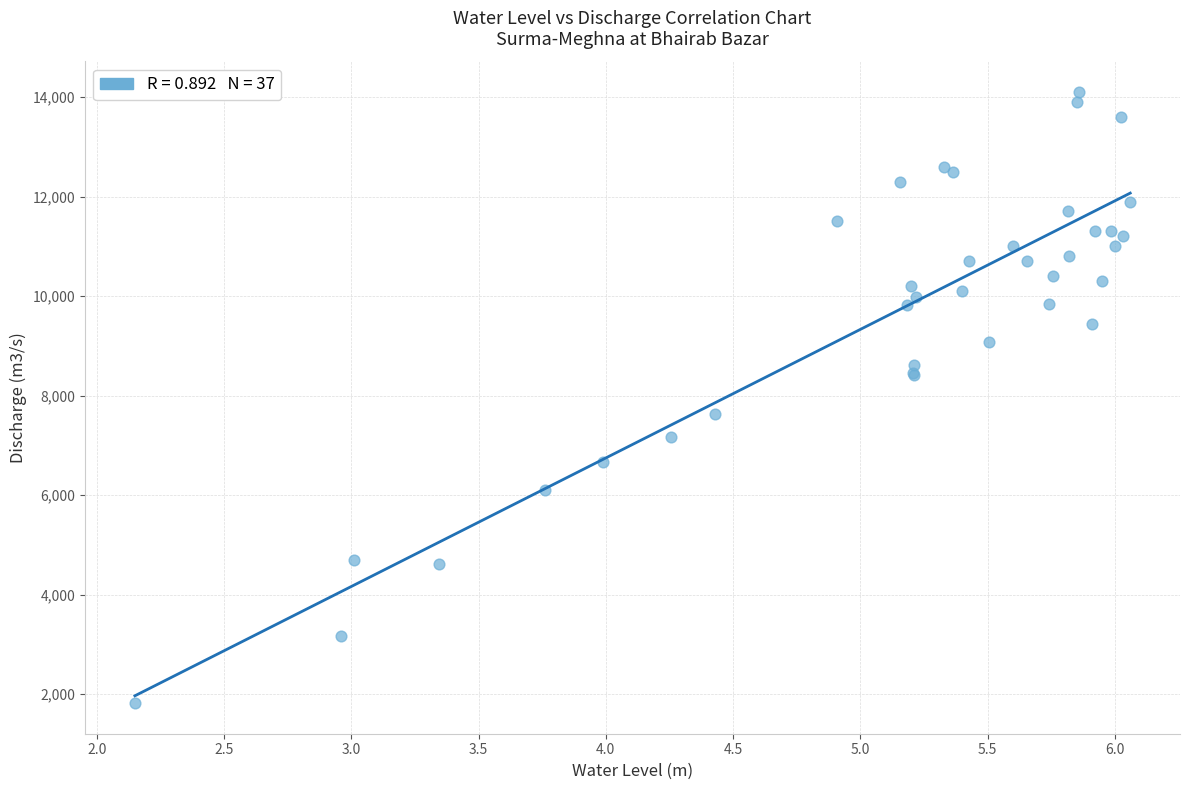

What Y value in the scatter plot is closest to 7960?

7640